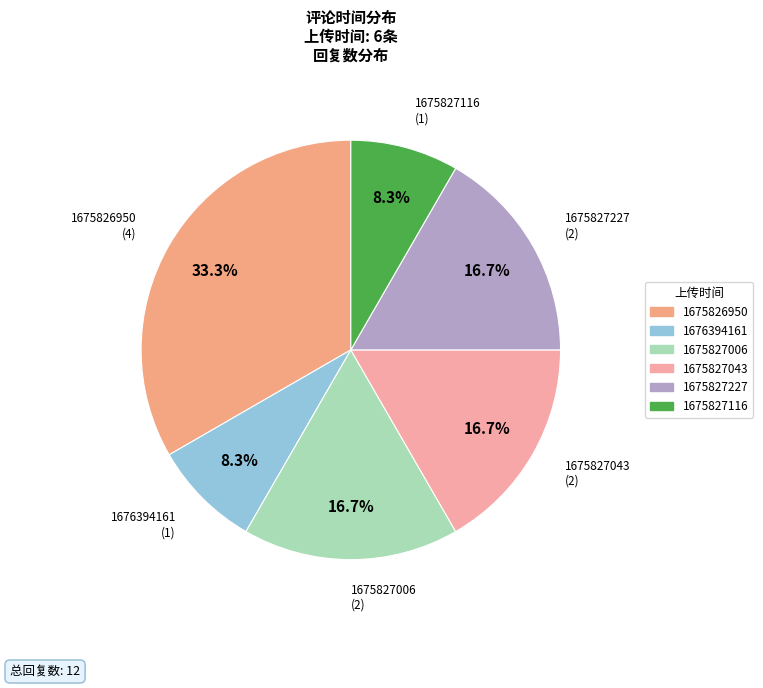

Combined, what portion of the pie is 1675827227 and 1676394161?

25.0%